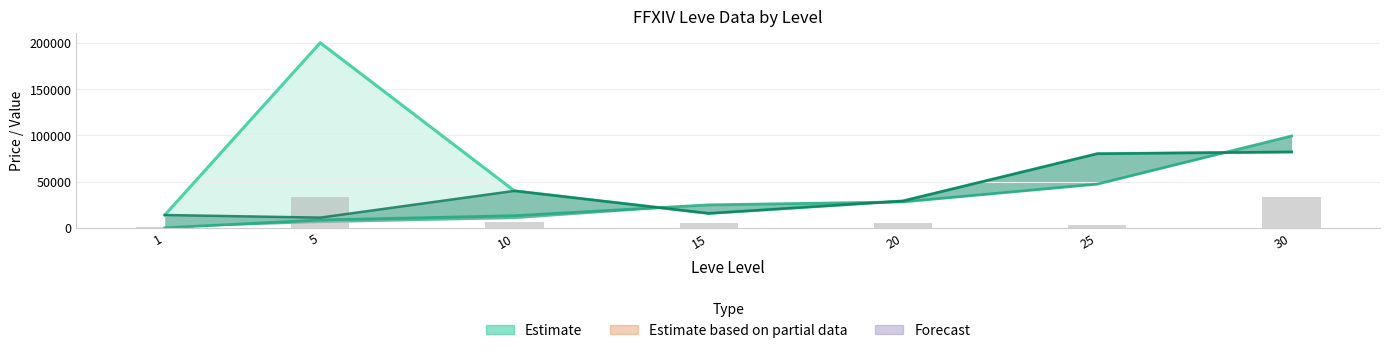

Count the number of categories in the chart.

7